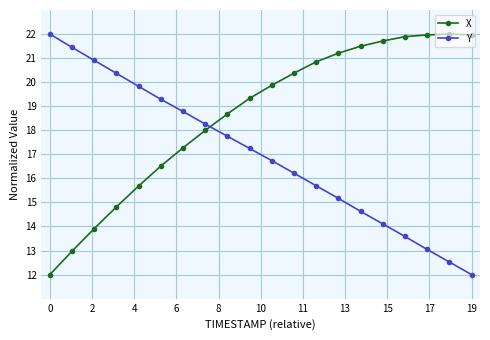

What is the difference between the maximum and minimum values in the X series?

10.0